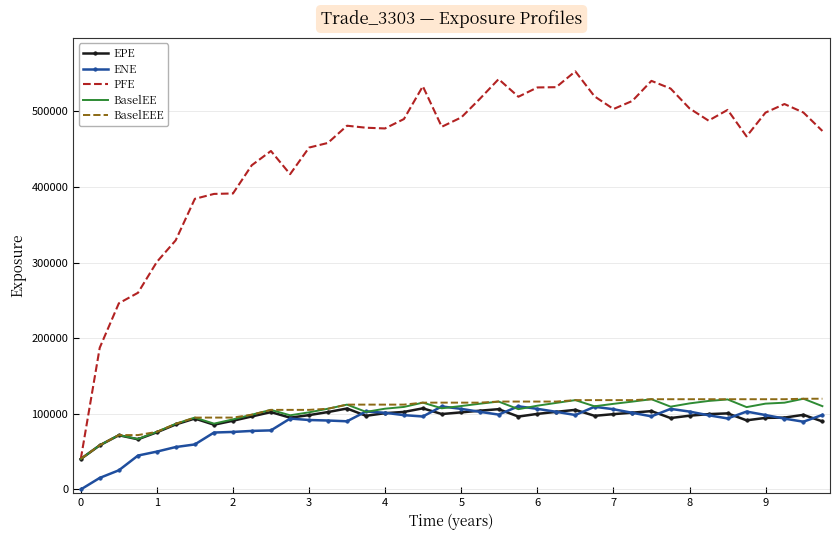

True or false: PFE and ENE cross at least once.

False